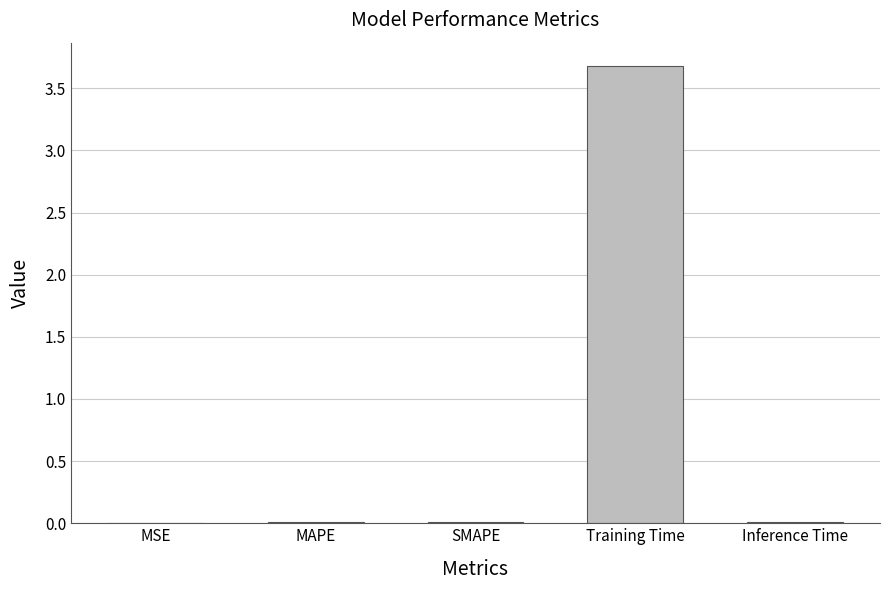

The chart shows a value of 0.0 at MAPE. True or false?

True